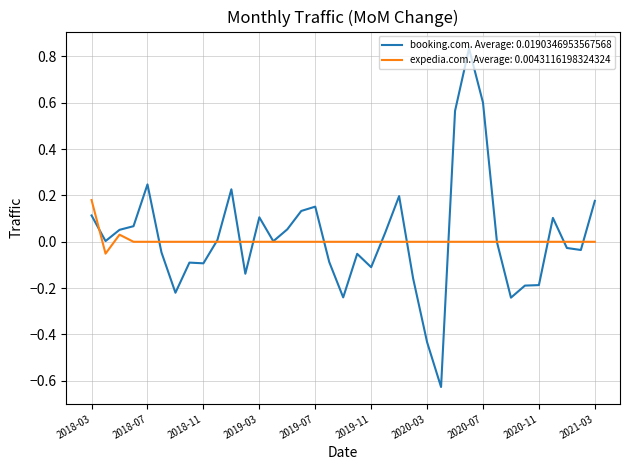

Which series has the largest range (max minus min)?

booking.com. Average: 0.0190346953567568